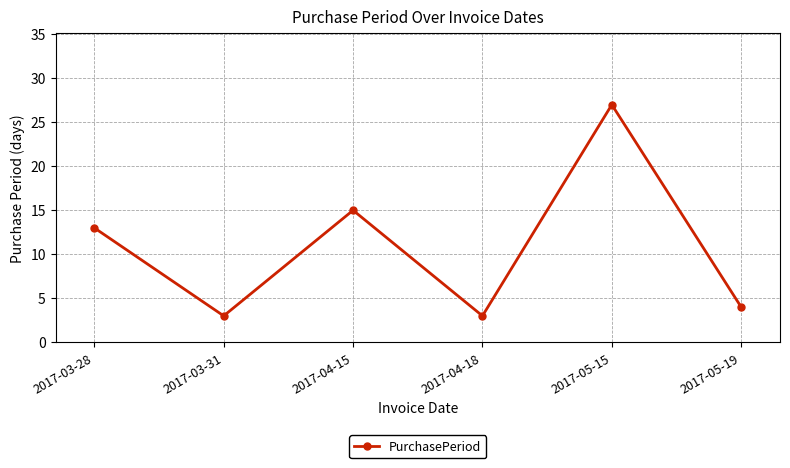

True or false: there are more than 2 points higher than both neighbors.

False